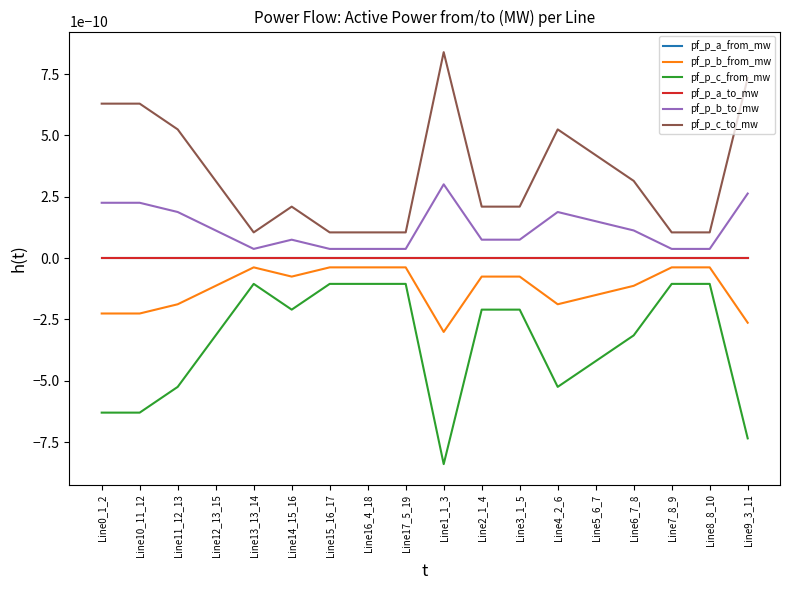

Where is pf_p_a_from_mw nearest to the value 0?

Line11_12_13